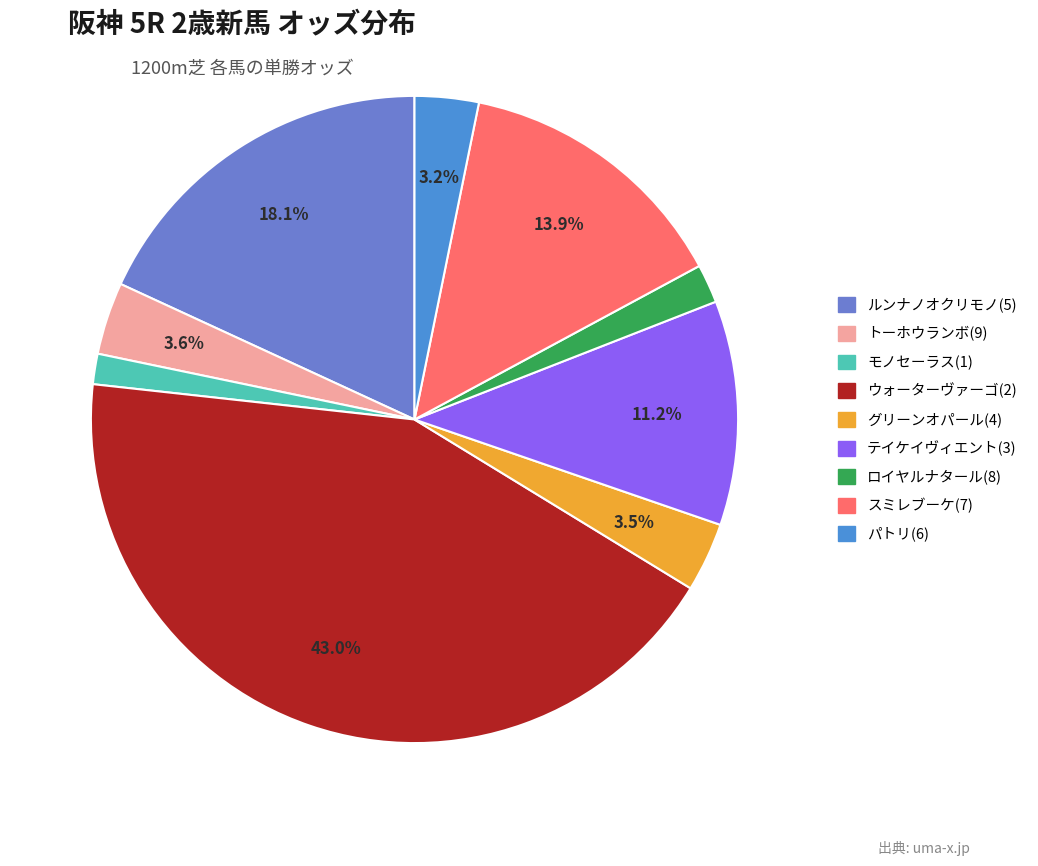

What is the total percentage of ルンナノオクリモノ(5) and ウォーターヴァーゴ(2)?

61.1%